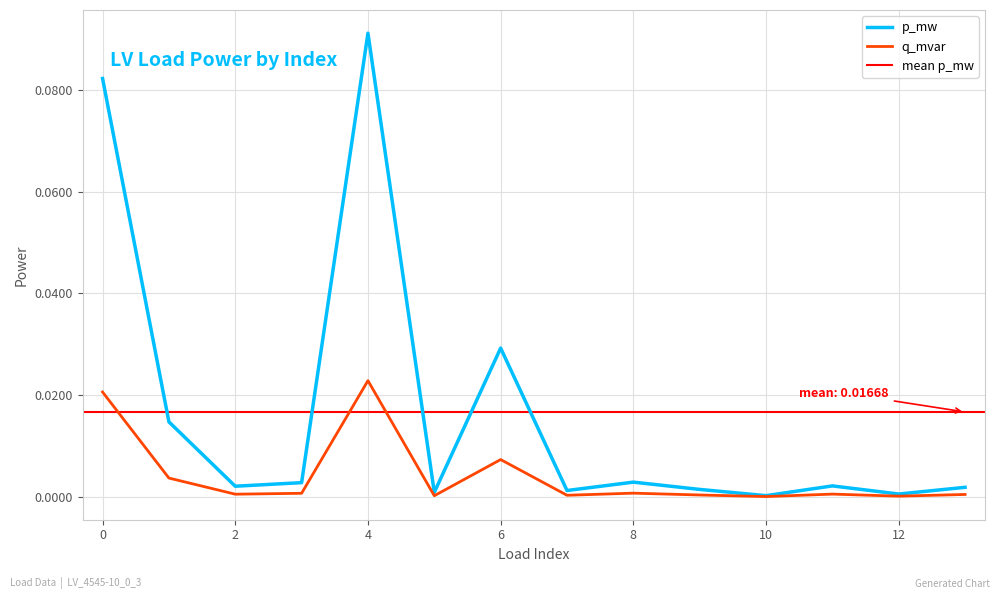

At which category does p_mw reach its first local valley?

2